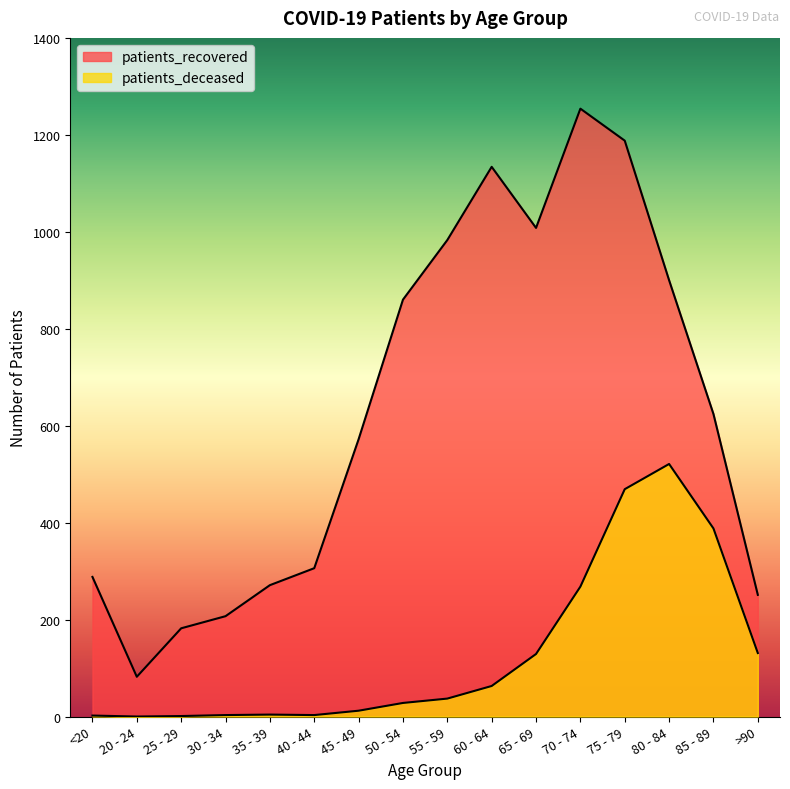

Rank the series by their average value, from lowest to highest.

patients_deceased, patients_recovered